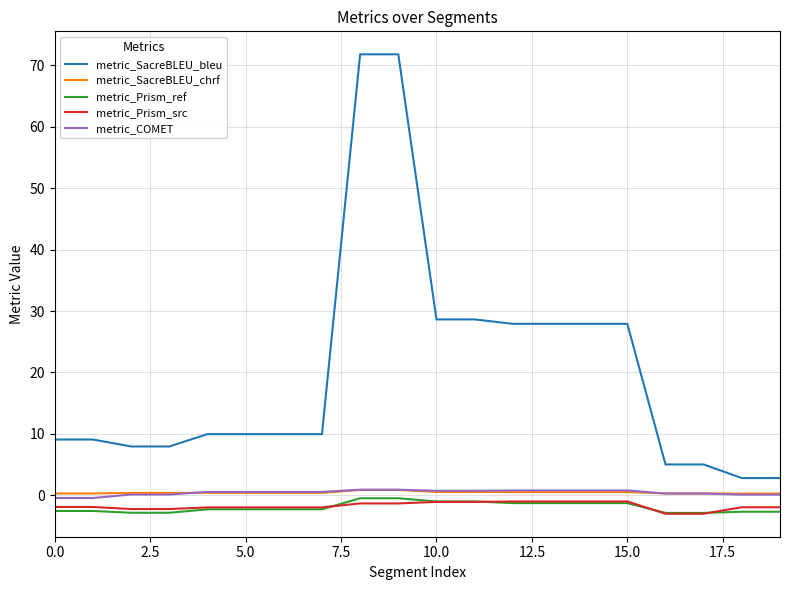

True or false: metric_SacreBLEU_bleu and metric_SacreBLEU_chrf intersect in this chart.

False